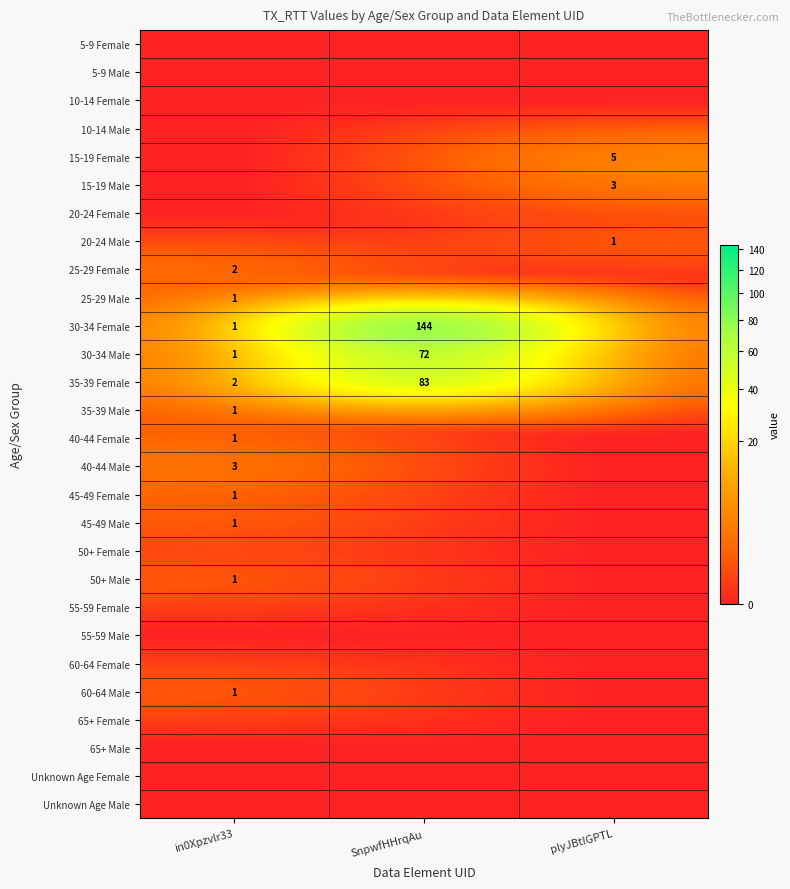

The value of 45-49 Female at in0Xpzvlr33 is 0. True or false?

False